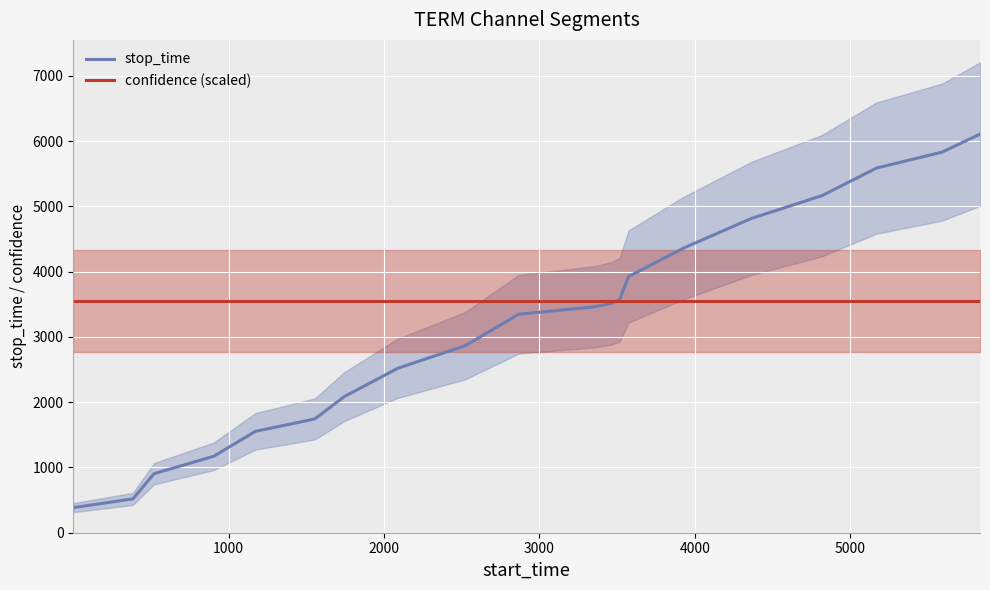

What is the average value of the confidence (scaled) series?

3555.6